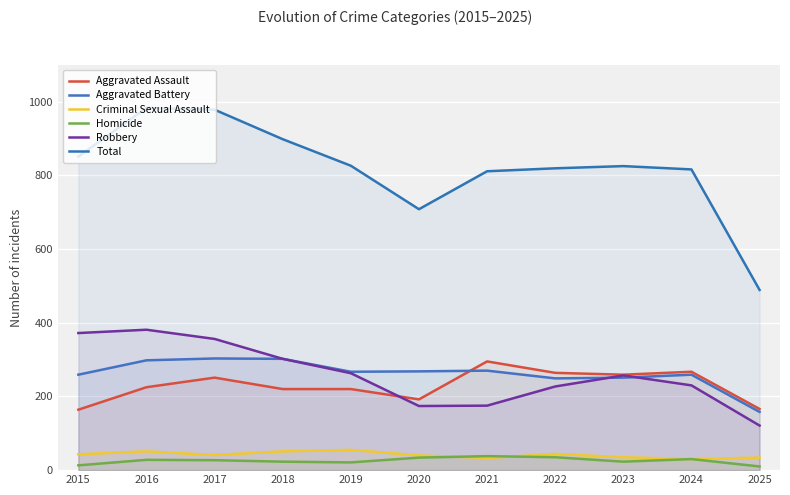

At which label is Criminal Sexual Assault closest to 42?

2015